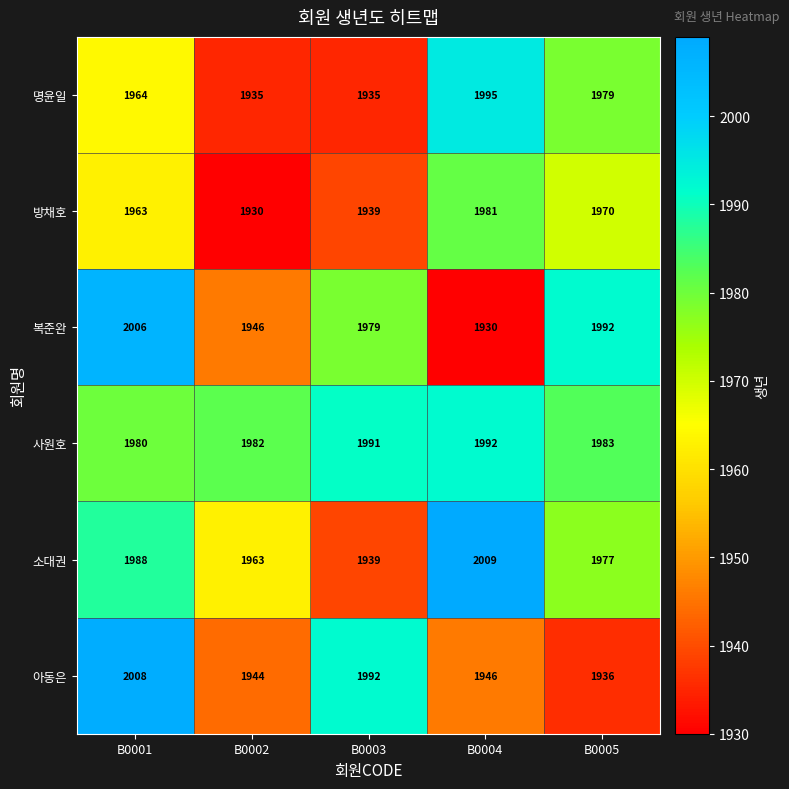

Reading right to left, extract all data points from this chart.

명윤일: 1979	1995	1935	1935	1964
방채호: 1970	1981	1939	1930	1963
복준완: 1992	1930	1979	1946	2006
사원호: 1983	1992	1991	1982	1980
소대권: 1977	2009	1939	1963	1988
아동은: 1936	1946	1992	1944	2008